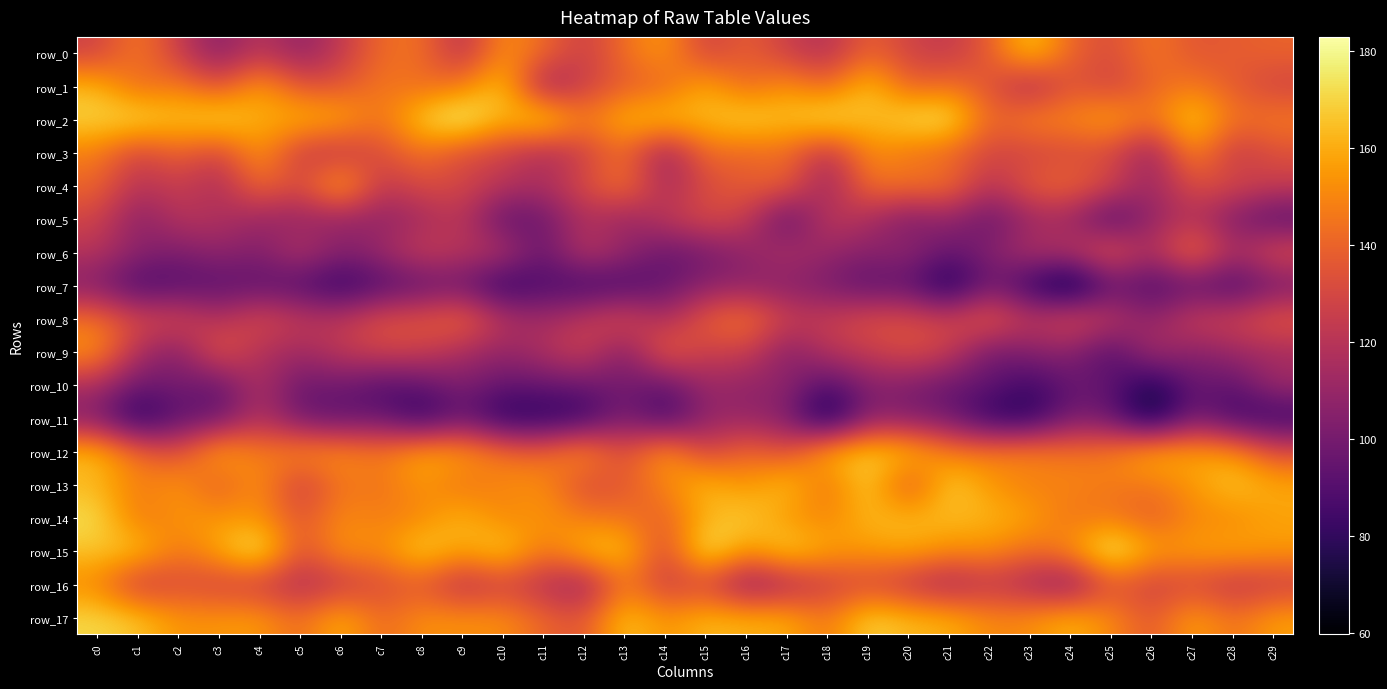

What is the greatest value displayed?

182.9